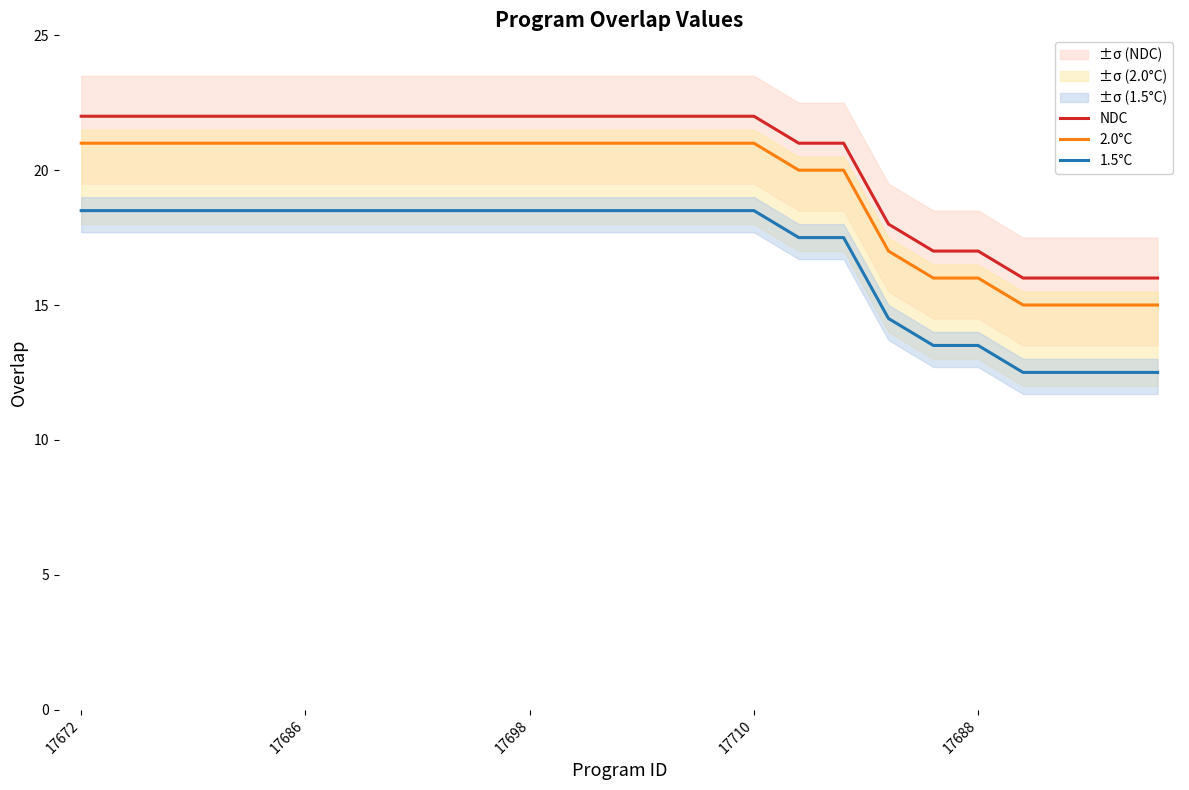

True or false: NDC and 2.0°C cross at least once.

False